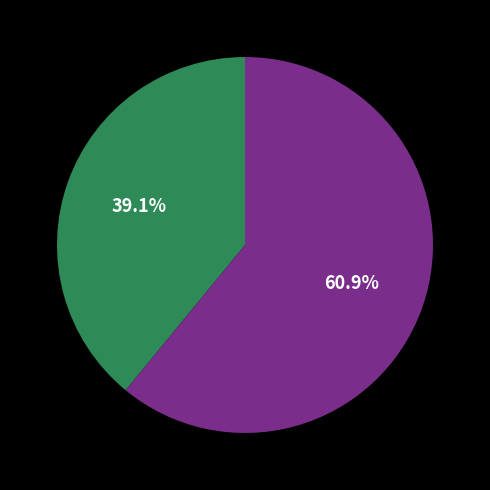

Is there a majority slice in this chart?

Yes